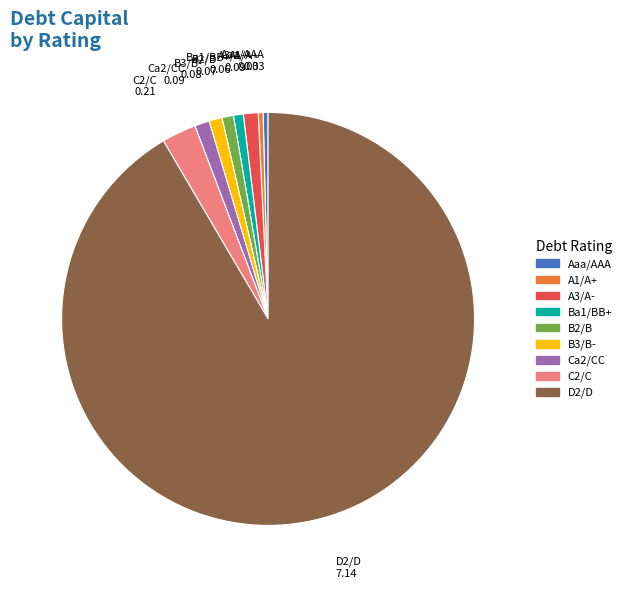

Is the sum of D2/D and A1/A+ greater than half?

Yes